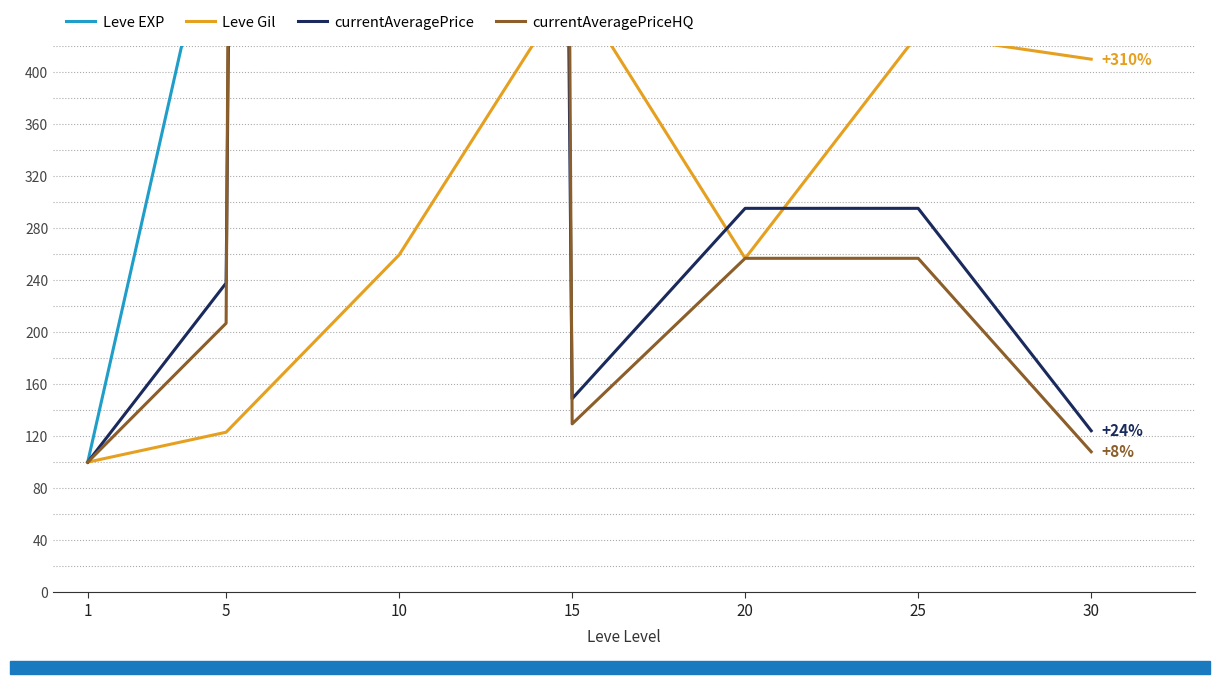

Where is currentAveragePrice nearest to the value 7249?

20